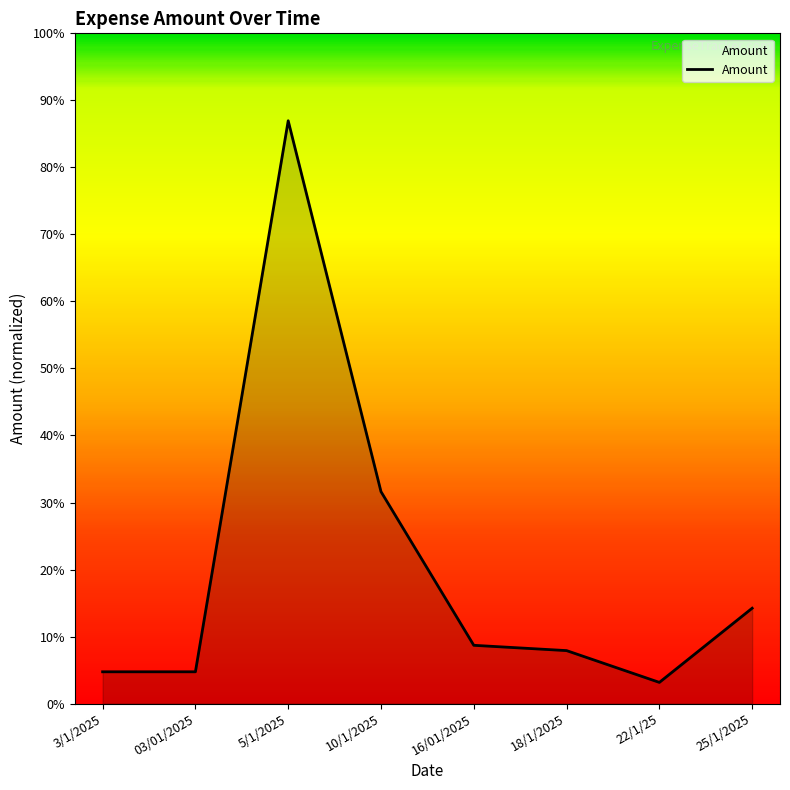

Where does the data first go above 550?

5/1/2025